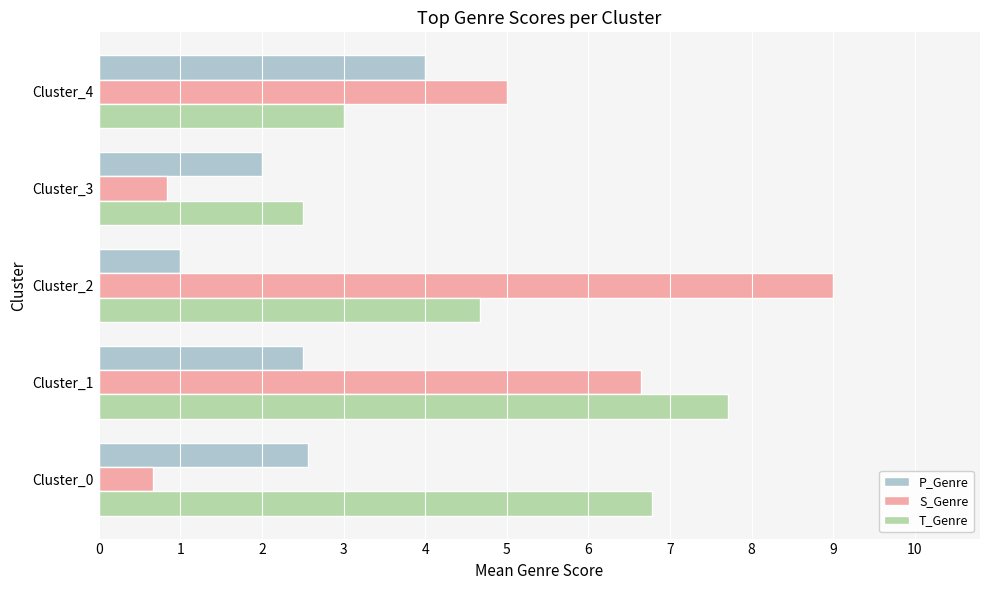

At how many categories does at least one series exceed 8?

1